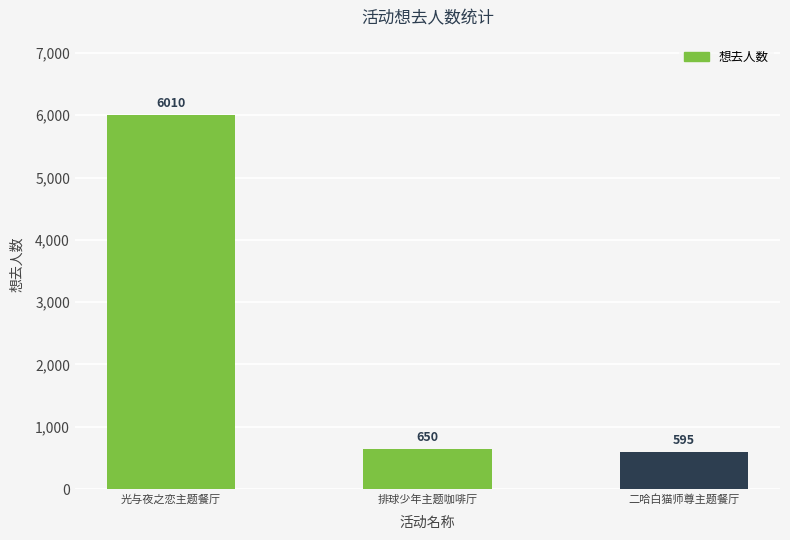

What is the value of the 3rd bar from the left?

595